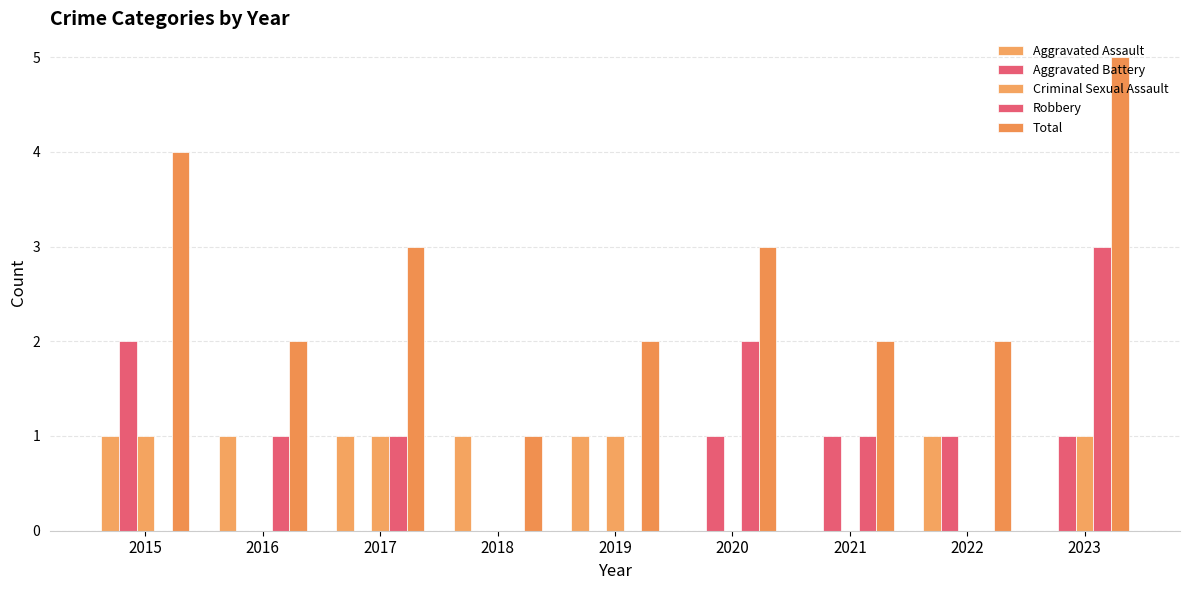

True or false: Total has a value of 1 at 2017.

False